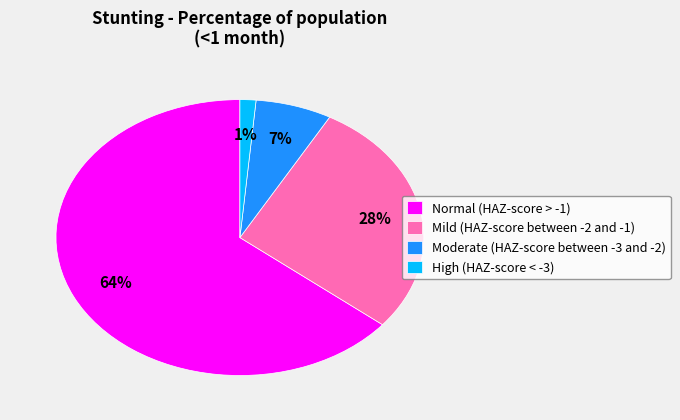

Is there a majority slice in this chart?

Yes